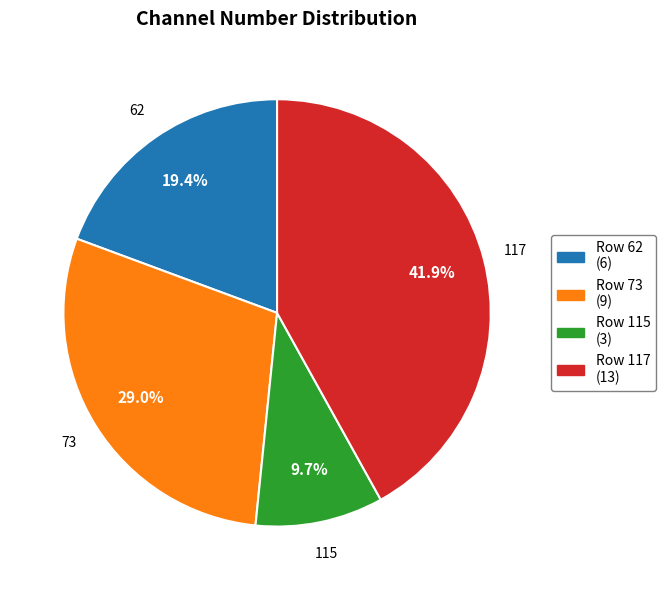

What is the largest slice in the pie chart?

117